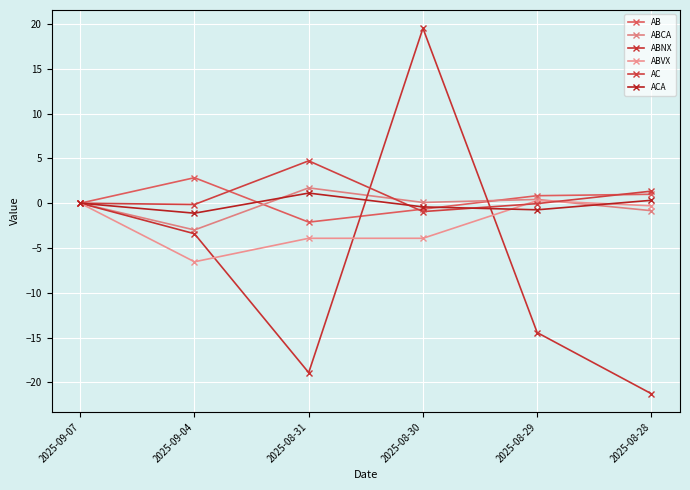

What is the difference between the maximum and minimum values in the ABNX series?

40.8